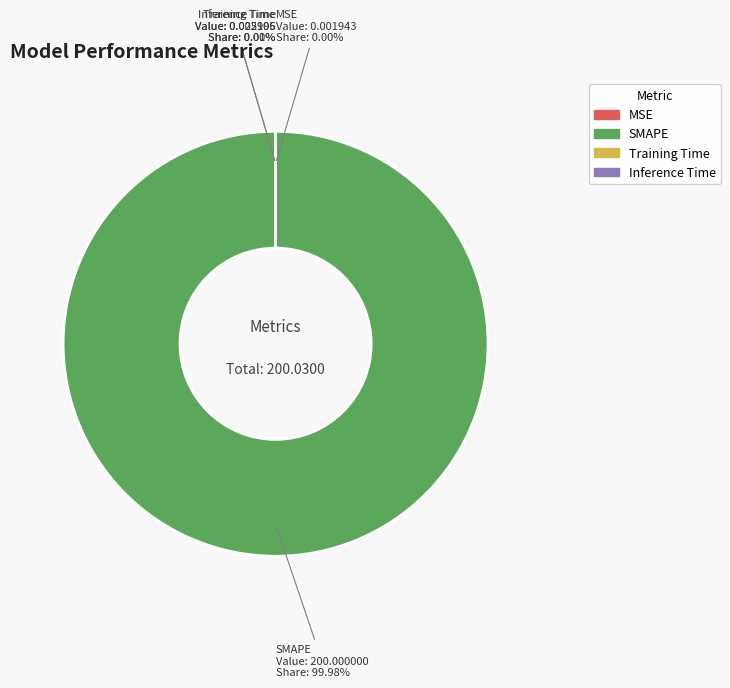

Is SMAPE the majority of the pie?

Yes